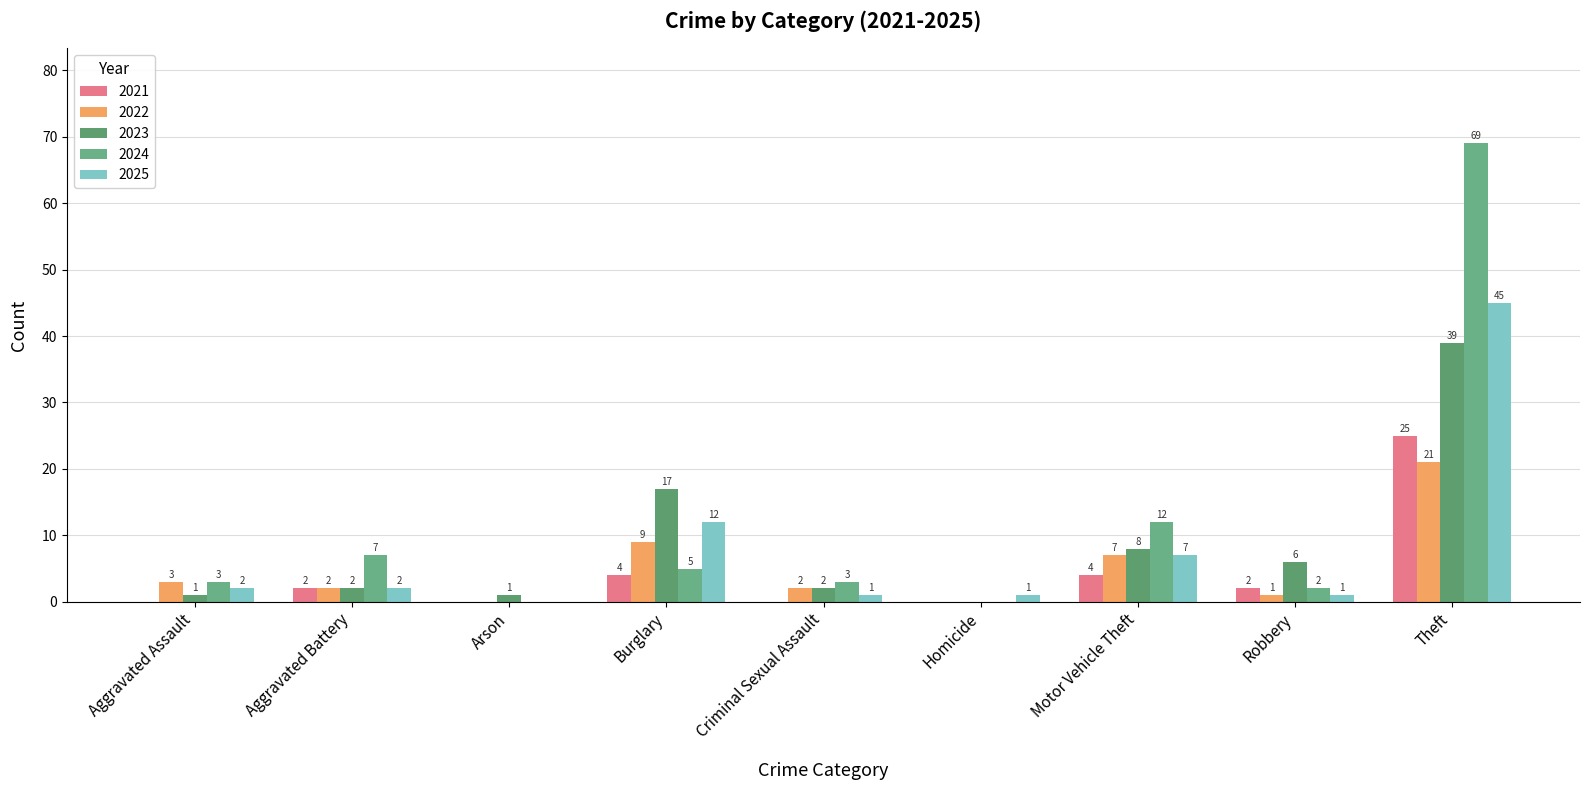

Reading left to right, transcribe all the data shown in this chart.

2021: Aggravated Assault=0	Aggravated Battery=2	Arson=0	Burglary=4	Criminal Sexual Assault=0	Homicide=0	Motor Vehicle Theft=4	Robbery=2	Theft=25
2022: Aggravated Assault=3	Aggravated Battery=2	Arson=0	Burglary=9	Criminal Sexual Assault=2	Homicide=0	Motor Vehicle Theft=7	Robbery=1	Theft=21
2023: Aggravated Assault=1	Aggravated Battery=2	Arson=1	Burglary=17	Criminal Sexual Assault=2	Homicide=0	Motor Vehicle Theft=8	Robbery=6	Theft=39
2024: Aggravated Assault=3	Aggravated Battery=7	Arson=0	Burglary=5	Criminal Sexual Assault=3	Homicide=0	Motor Vehicle Theft=12	Robbery=2	Theft=69
2025: Aggravated Assault=2	Aggravated Battery=2	Arson=0	Burglary=12	Criminal Sexual Assault=1	Homicide=1	Motor Vehicle Theft=7	Robbery=1	Theft=45